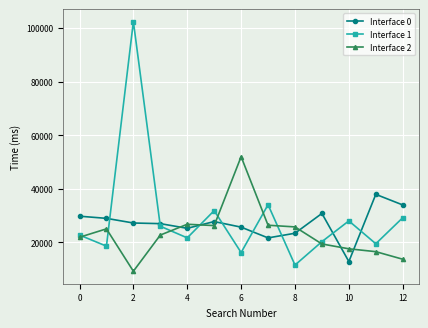

Which series has the largest range (max minus min)?

Interface 1